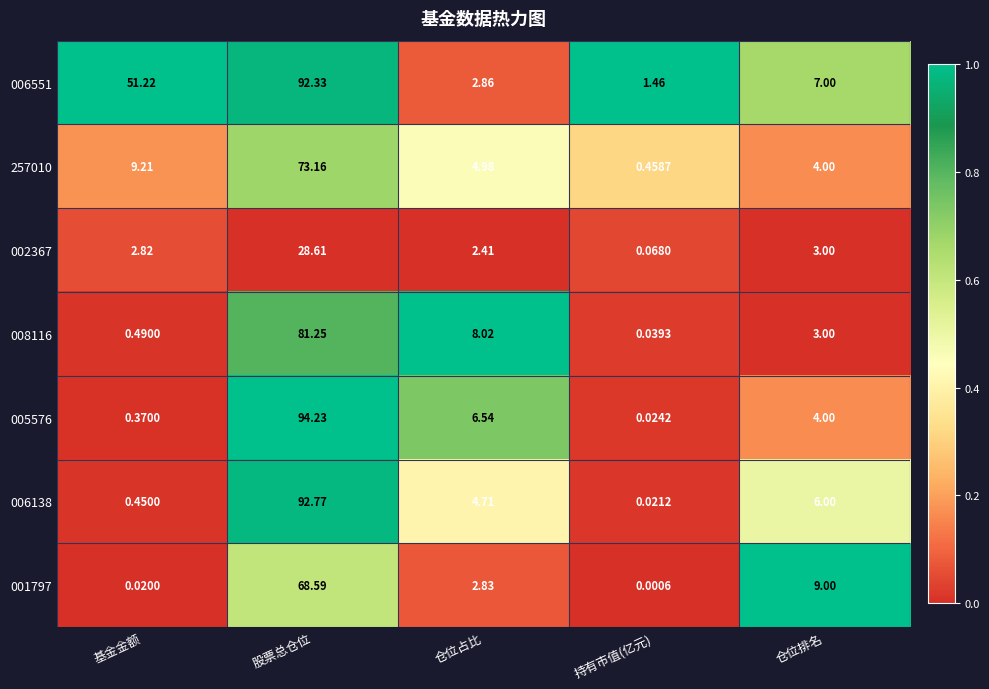

Rank the series at 仓位占比 from highest to lowest value.

008116, 005576, 257010, 006138, 006551, 001797, 002367